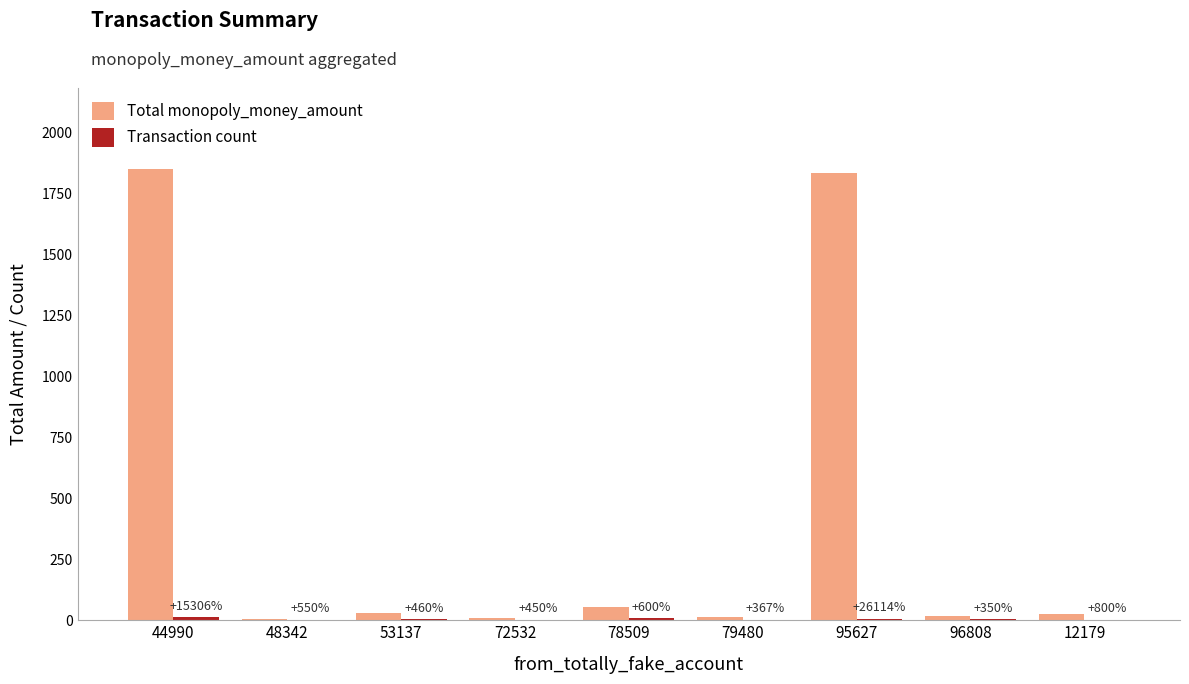

Which series has the largest range (max minus min)?

Total monopoly_money_amount